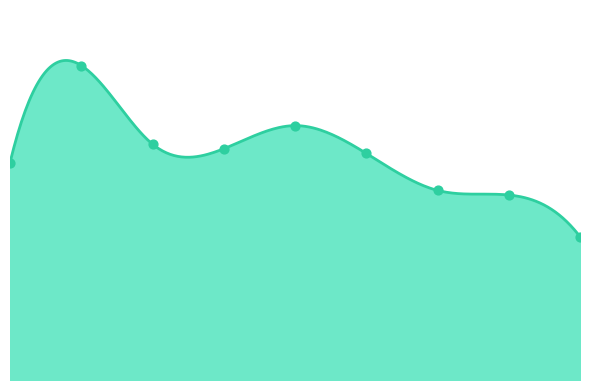

Between 3 and 0, which is larger?

3